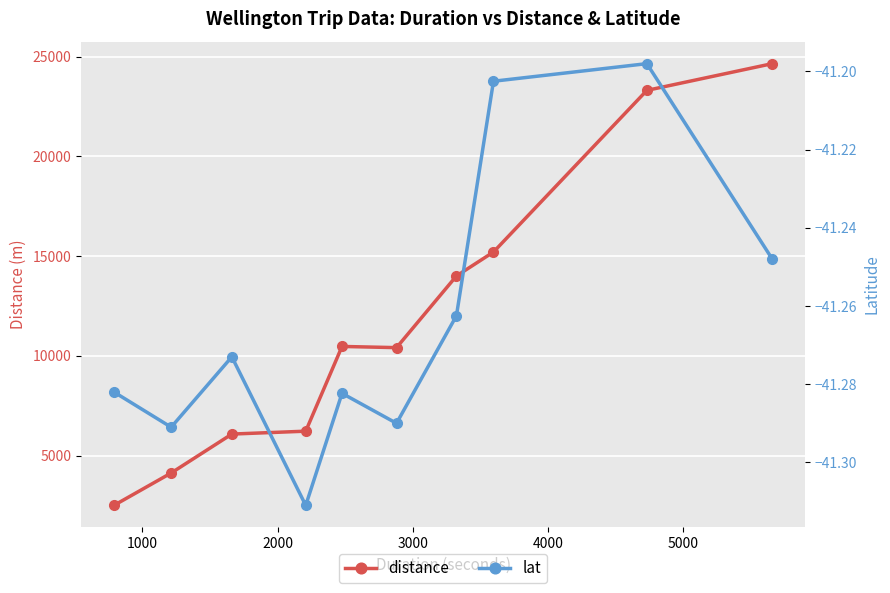

What is the minimum value for distance?

2503.2